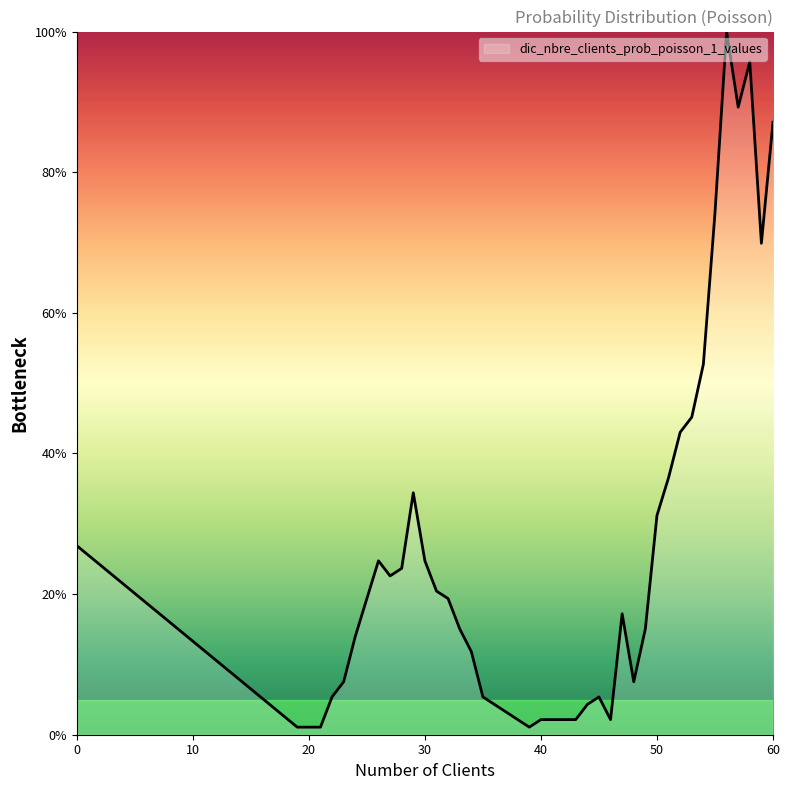

What is the greatest value displayed?

100.0